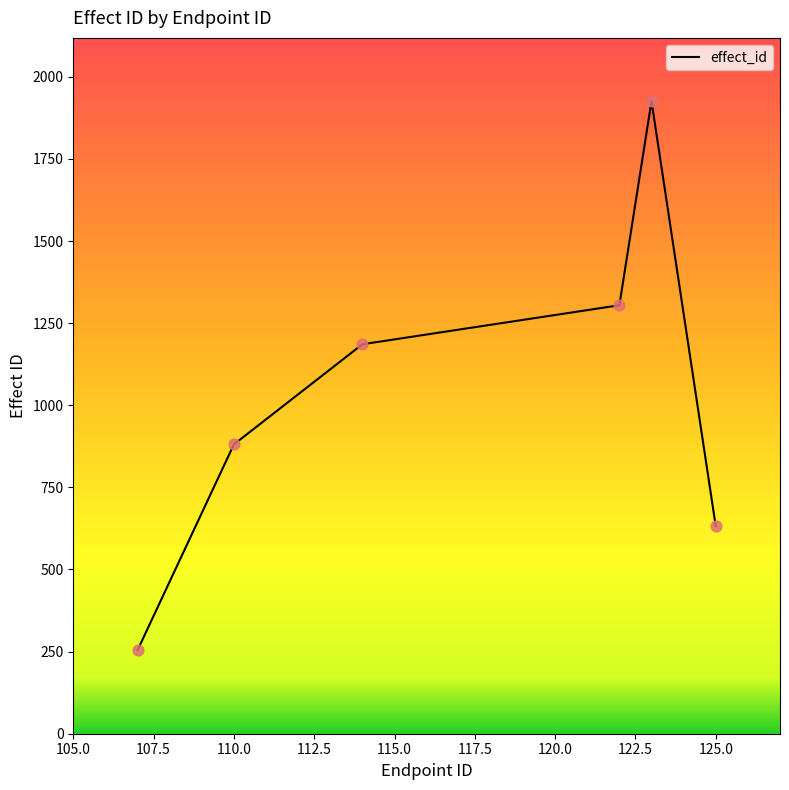

True or false: there are more than 1 points higher than both neighbors.

False